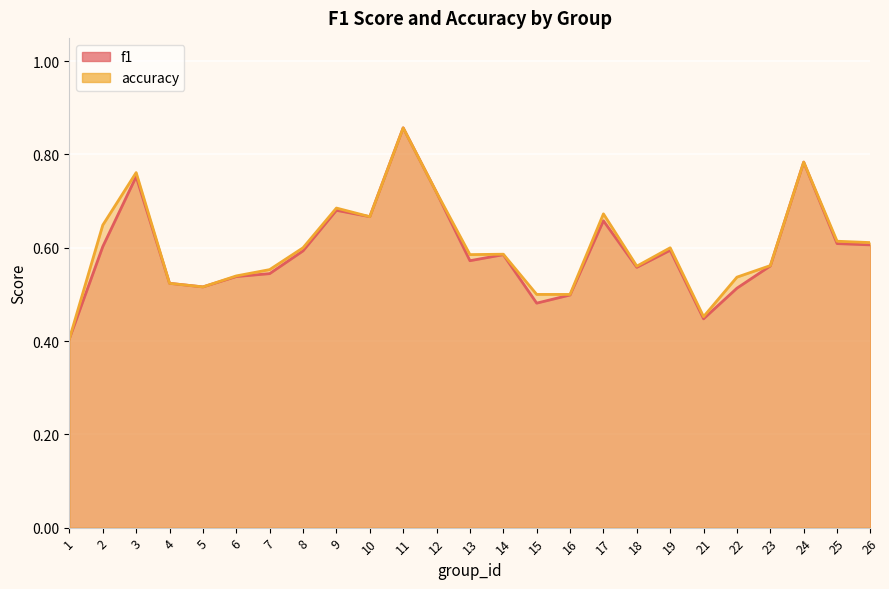

How many interior local peaks does the f1 series have?

7